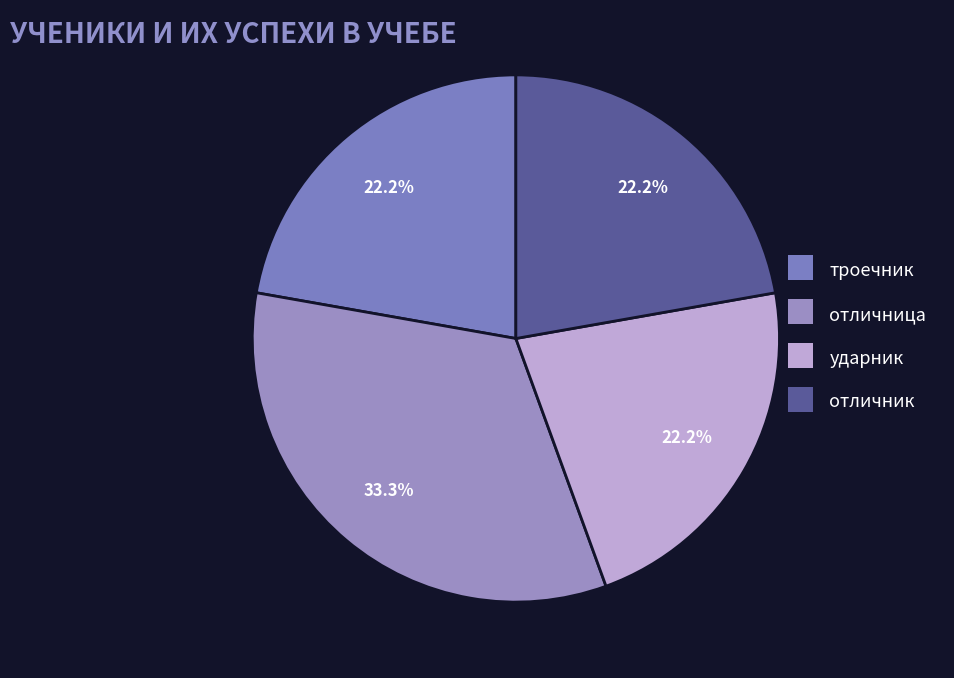

What percentage is the отличница slice, to the nearest percent?

33%